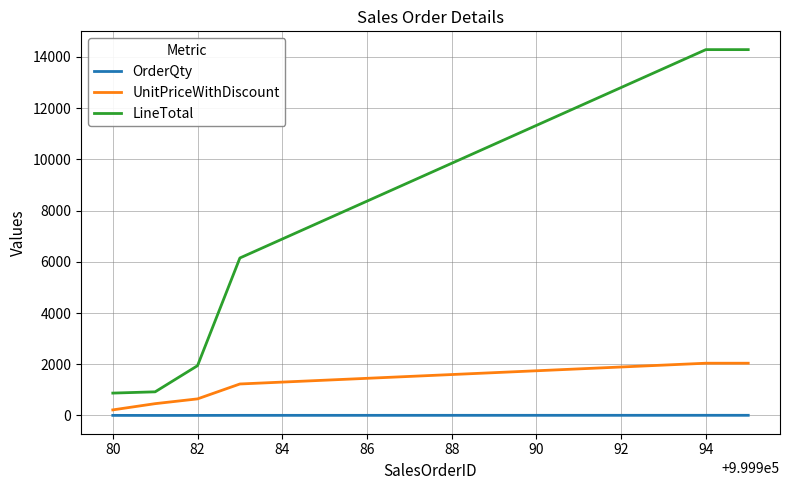

Rank the series by their average value, from lowest to highest.

OrderQty, UnitPriceWithDiscount, LineTotal